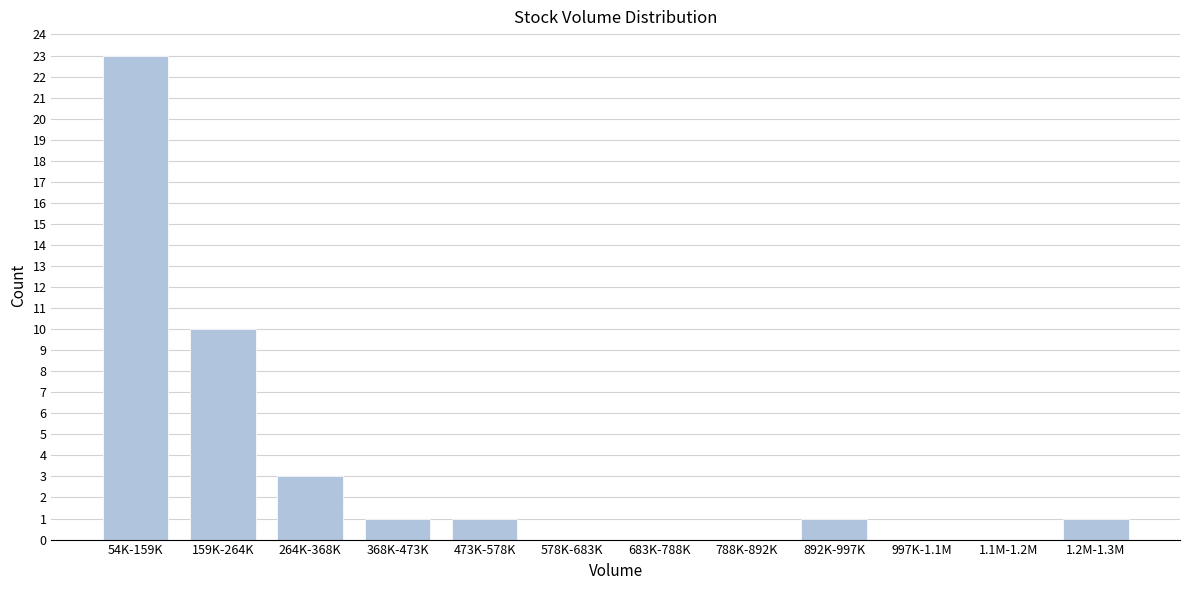

Reading right to left, extract all data points from this chart.

1.2M-1.3M=1	1.1M-1.2M=0	997K-1.1M=0	892K-997K=1	788K-892K=0	683K-788K=0	578K-683K=0	473K-578K=1	368K-473K=1	264K-368K=3	159K-264K=10	54K-159K=23